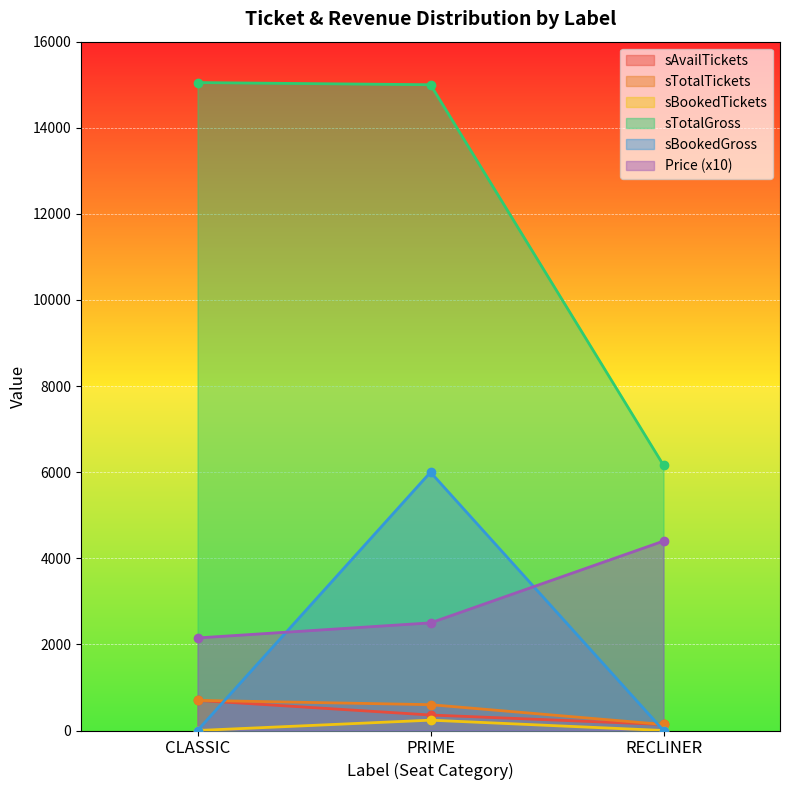

What position from the left is CLASSIC?

1